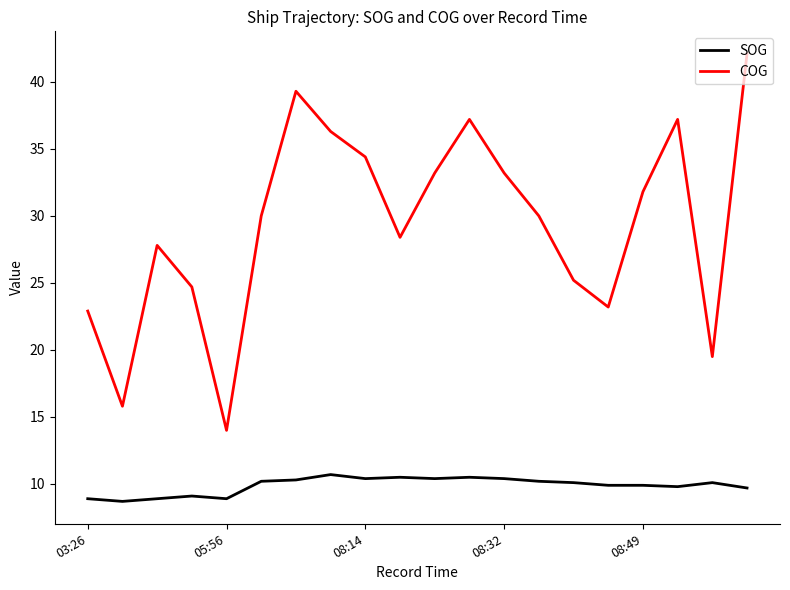

What is the difference between the maximum and minimum values in the SOG series?

2.0